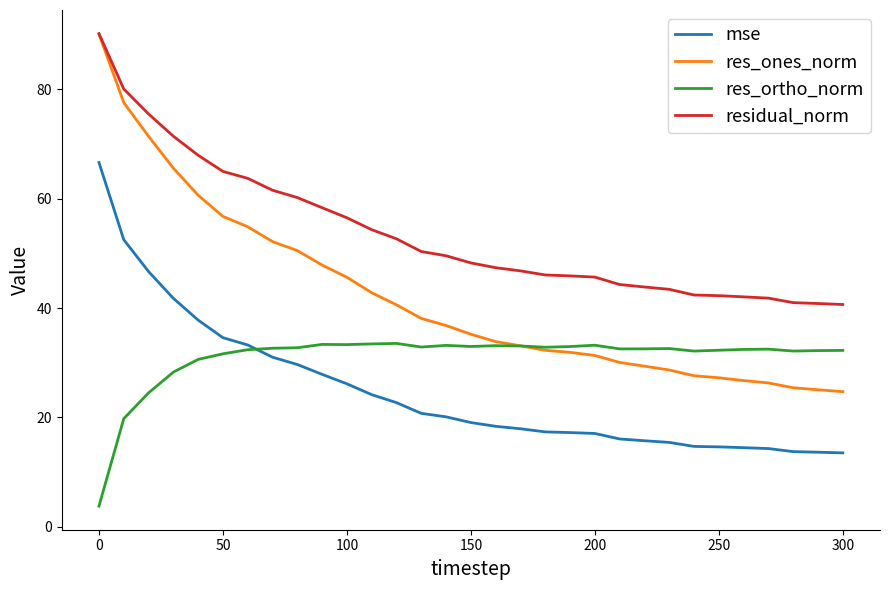

What is the difference between the maximum and minimum values in the mse series?

53.0